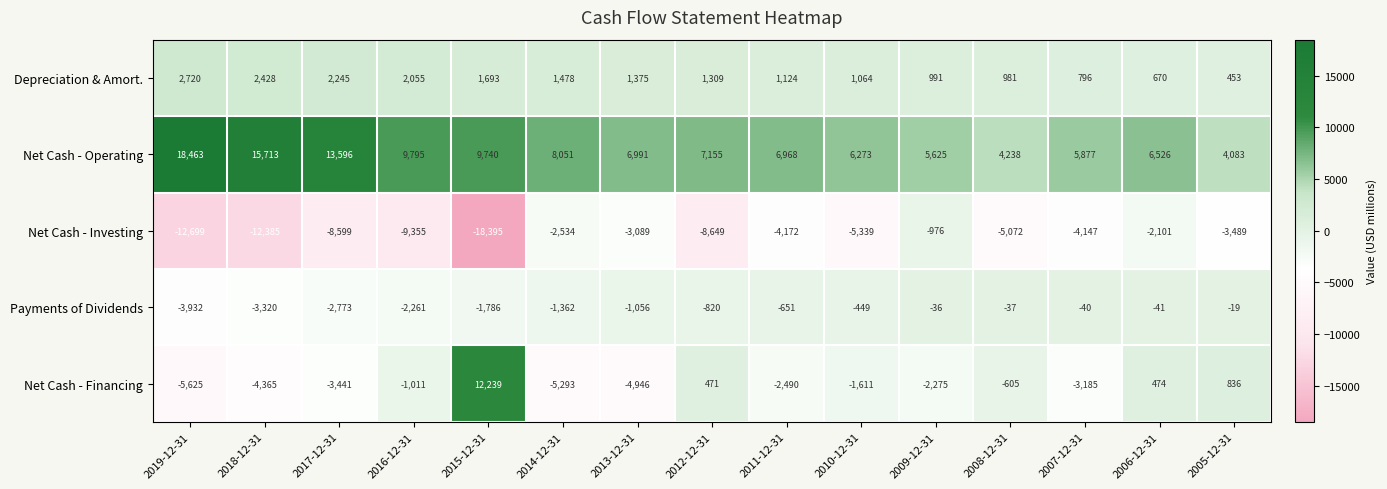

Between 2019-12-31 and 2017-12-31, which series saw the biggest shift?

Net Cash - Operating